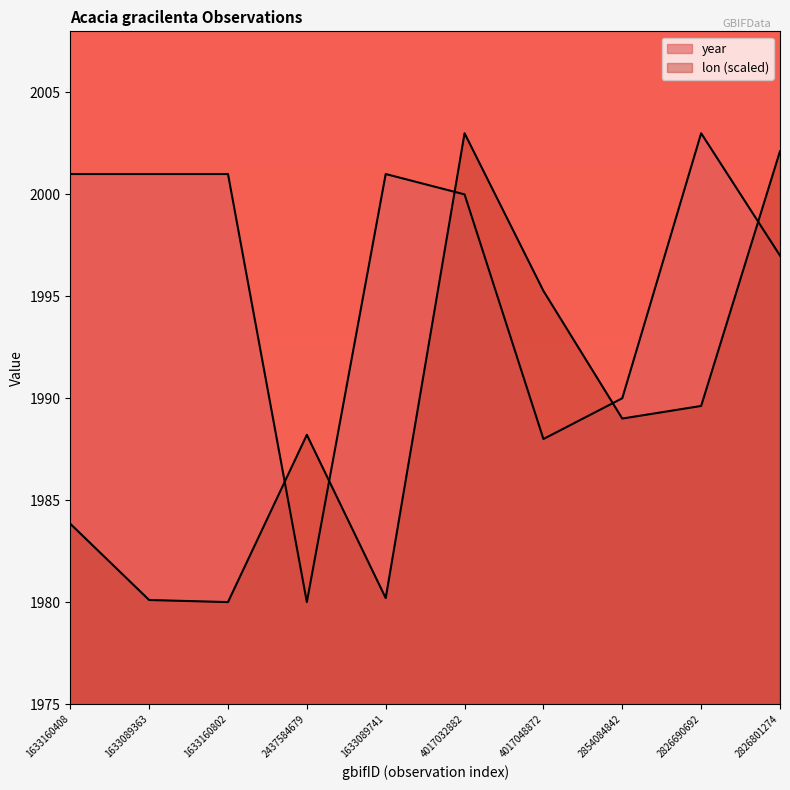

What is the sum of all year values?

19962.0